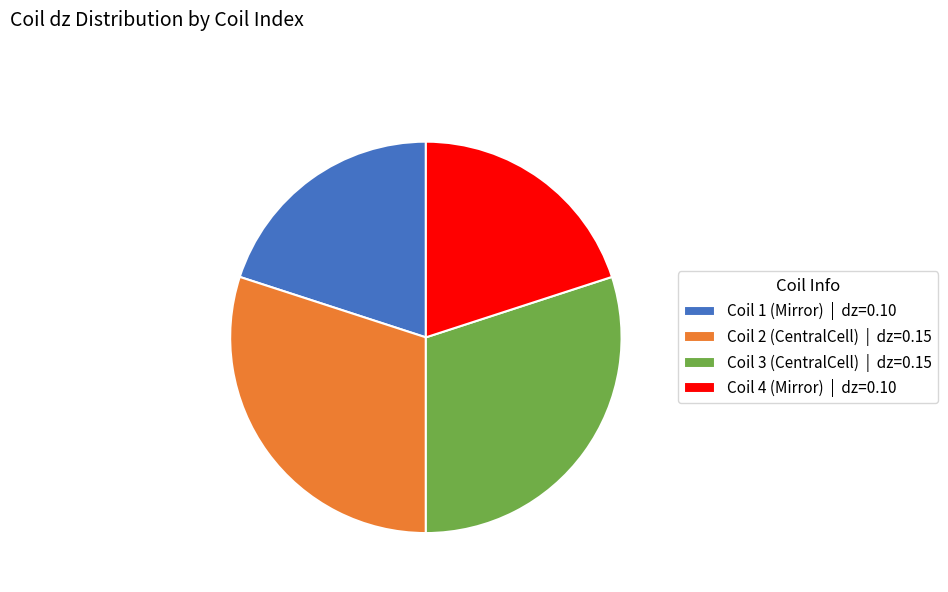

Is Coil 1 the majority of the pie?

No